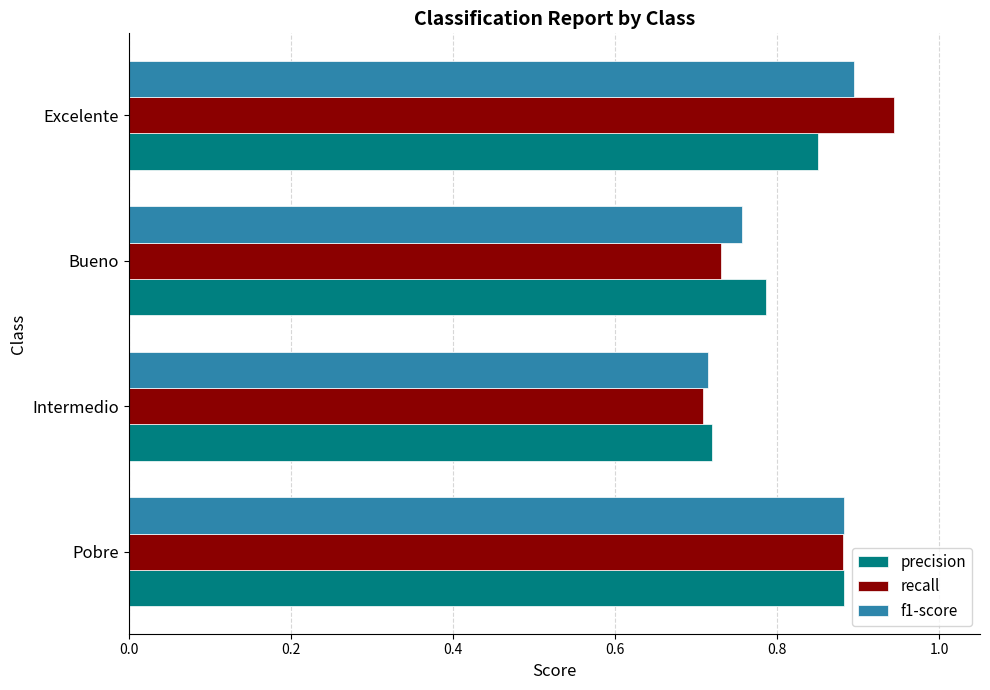

Is the value of precision at Bueno greater than the value of f1-score at Intermedio?

Yes